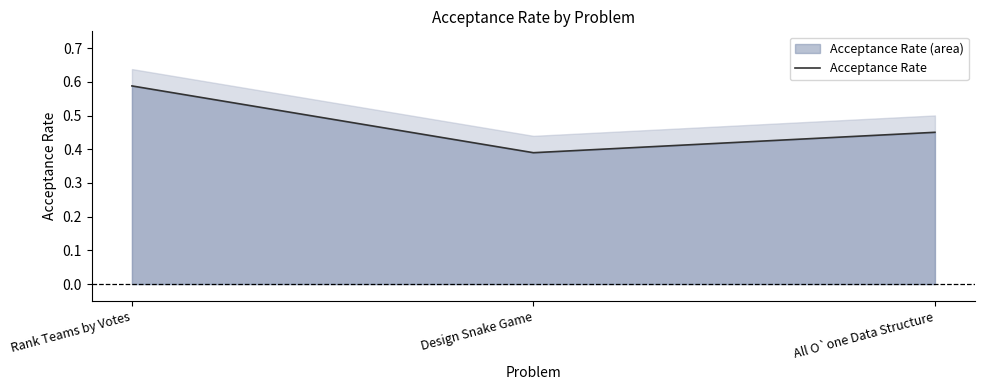

List the labels in order of value, smallest first.

Design Snake Game, All O`one Data Structure, Rank Teams by Votes